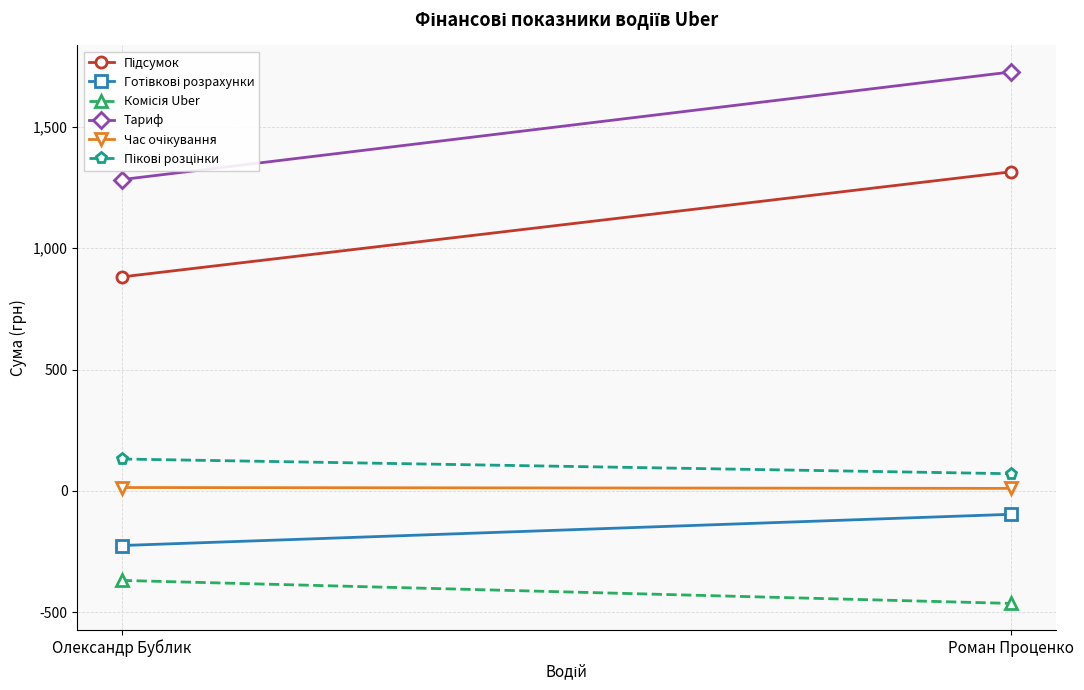

Which category has the lowest value in the Комісія Uber series?

Роман Проценко